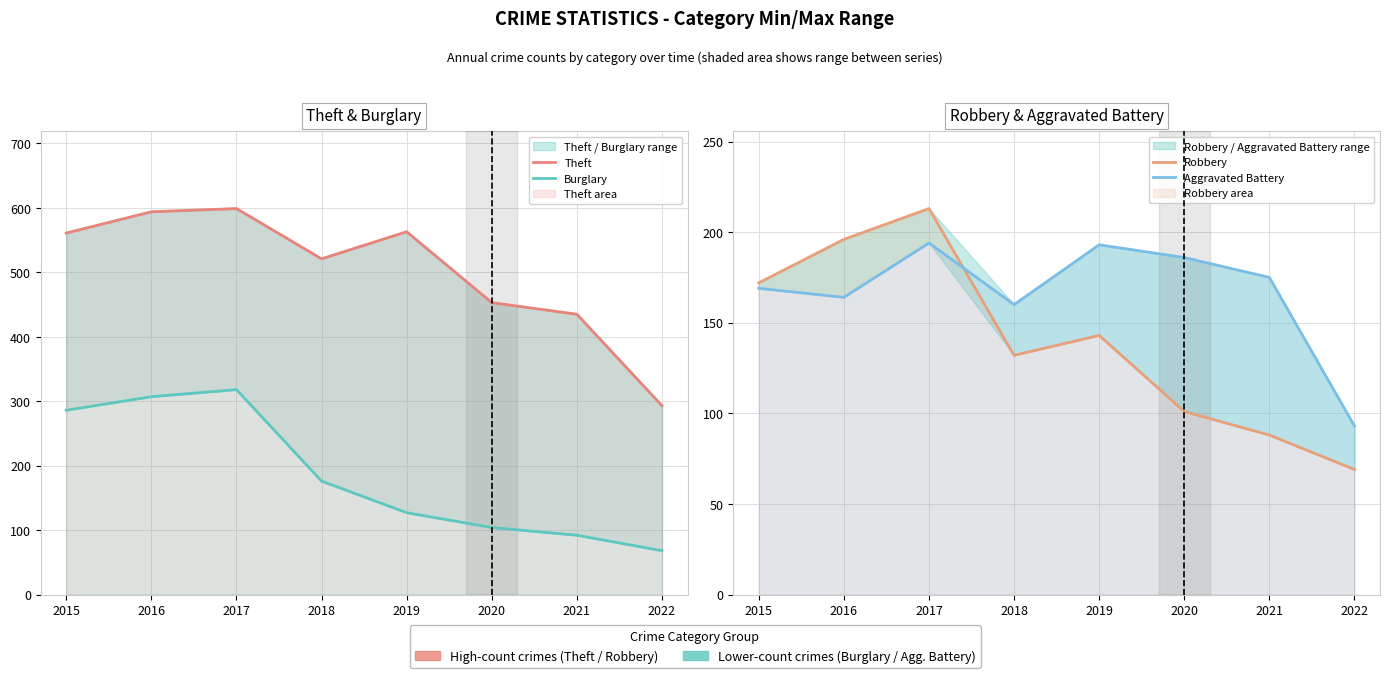

Reading left to right, what are all the values shown in this chart?

Theft: 2015=561	2016=594	2017=599	2018=521	2019=563	2020=453	2021=435	2022=293
Burglary: 2015=286	2016=307	2017=318	2018=176	2019=127	2020=104	2021=92	2022=68
Robbery: 2015=172	2016=196	2017=213	2018=132	2019=143	2020=101	2021=88	2022=69
Aggravated Battery: 2015=169	2016=164	2017=194	2018=160	2019=193	2020=186	2021=175	2022=93